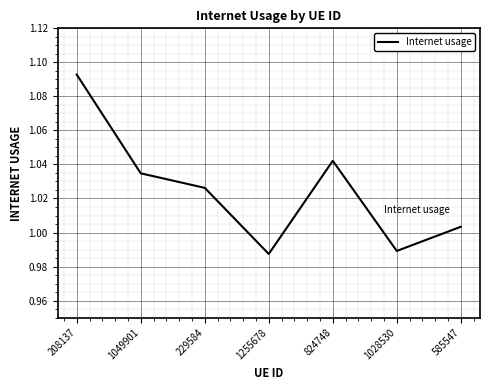

Which label corresponds to the largest value in the chart?

208137